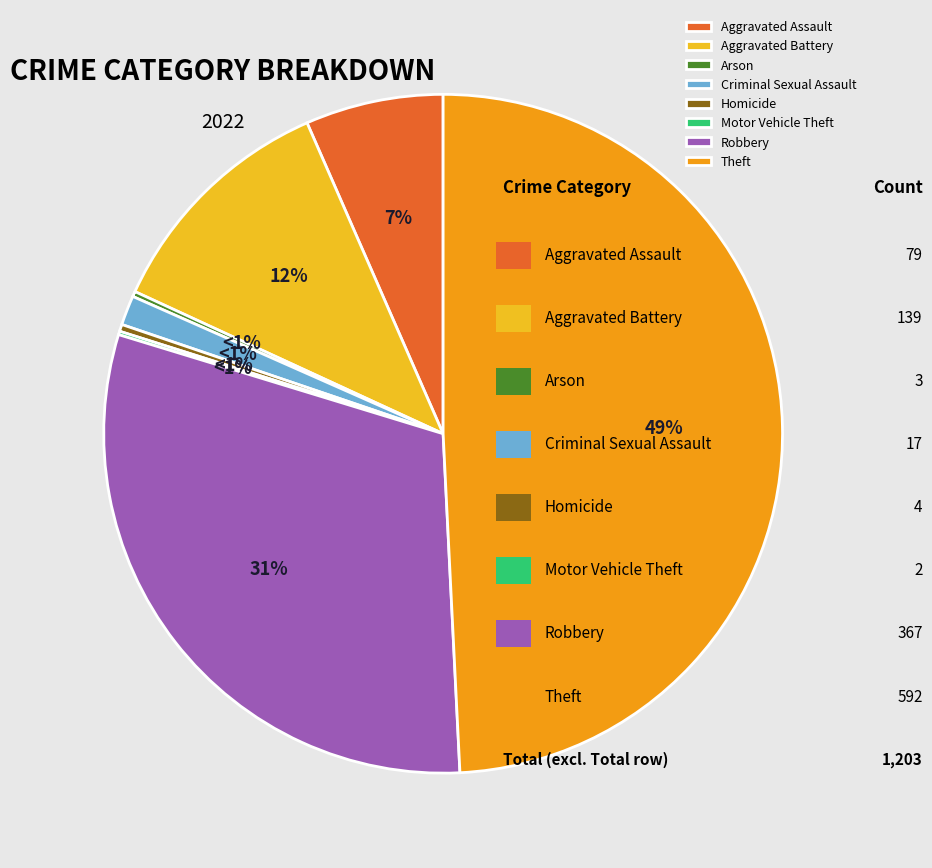

To the nearest percent, what is the difference between the largest and smallest slice percentages?

49%